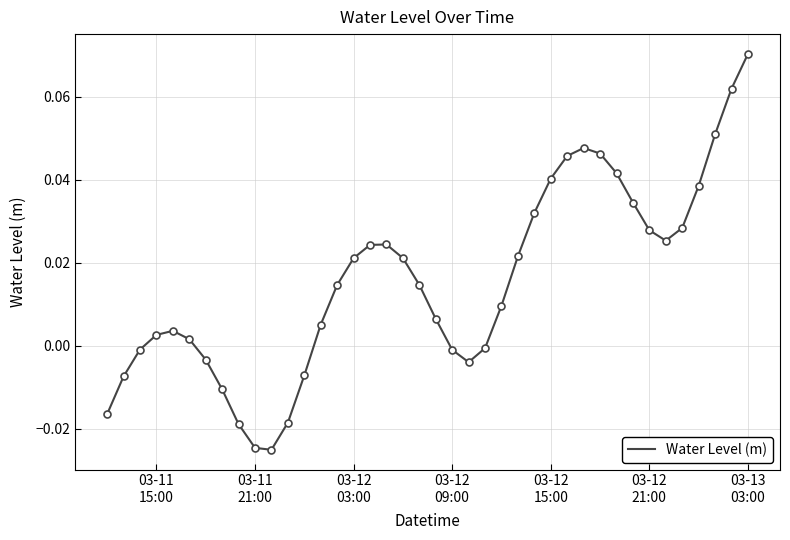

Does the chart have visible grid lines?

Yes